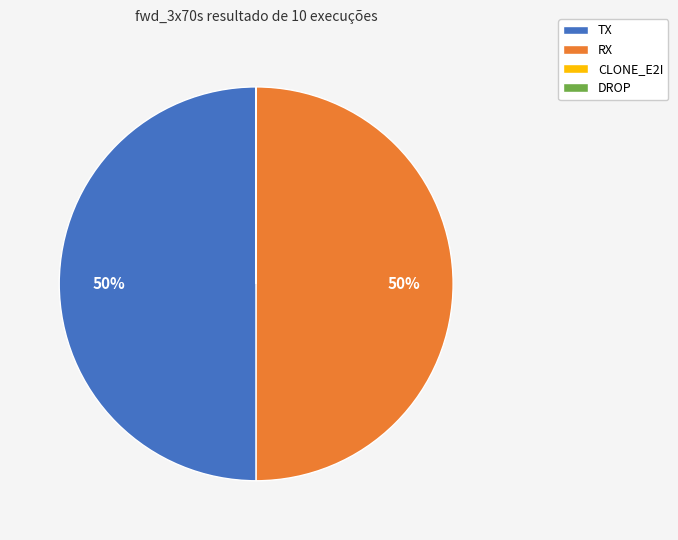

Do TX and RX together represent more than half of the pie?

Yes